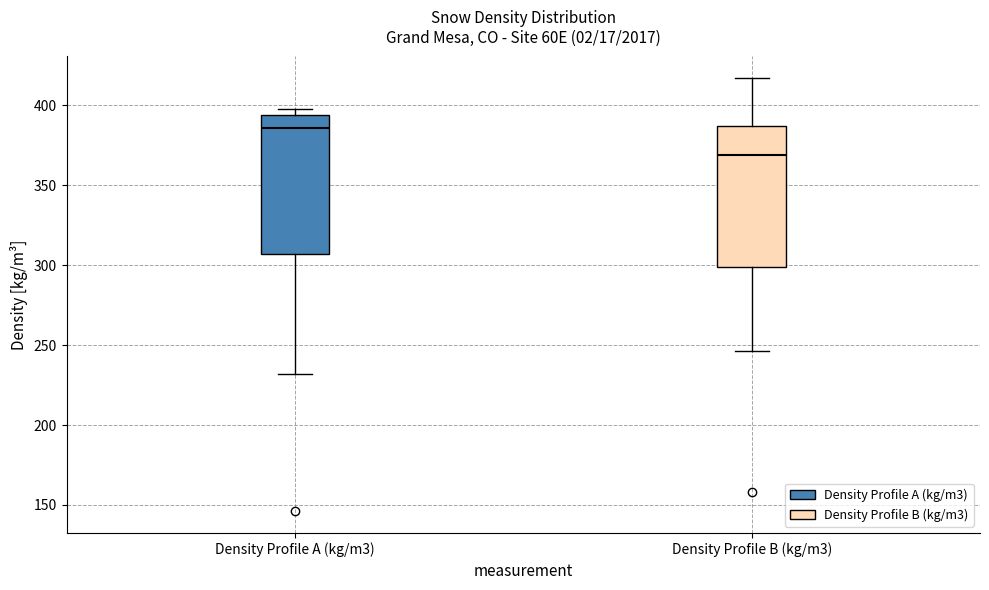

Reading left to right, transcribe this box plot: for each box, give where its median line is, the range the box spans, and where its two whiskers end, as read against the y-axis. The values are not printed on the chart, so give them approximately, as read against the axis.

Density Profile A (kg/m3): median 385, box 305 to 395, whiskers 230 to 400
Density Profile B (kg/m3): median 370, box 300 to 385, whiskers 245 to 415